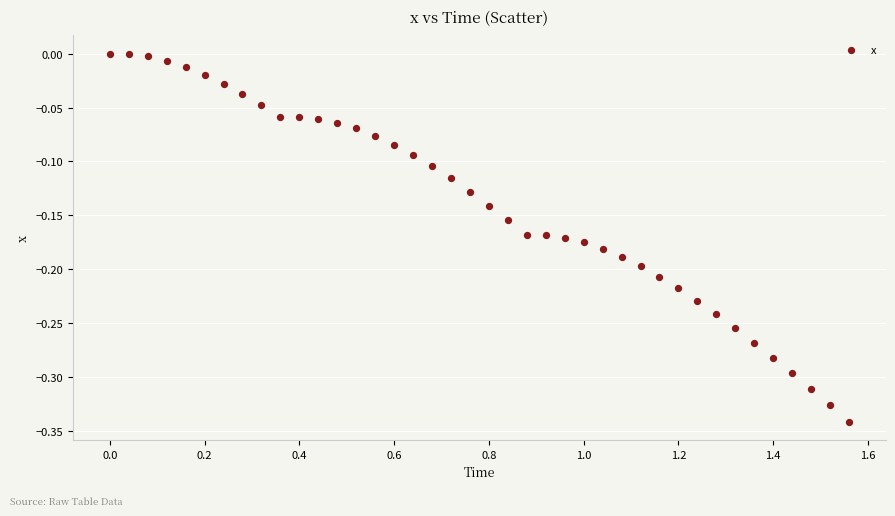

What is the range of Y values (max minus min)?

0.3